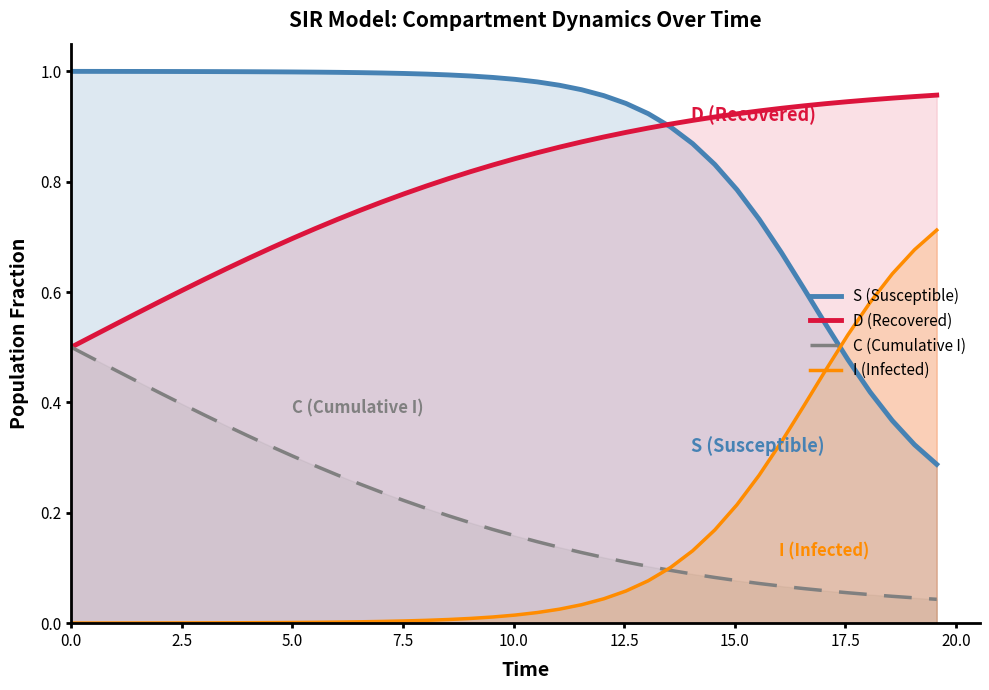

True or false: D (Recovered) and I (Infected) cross at least once.

False